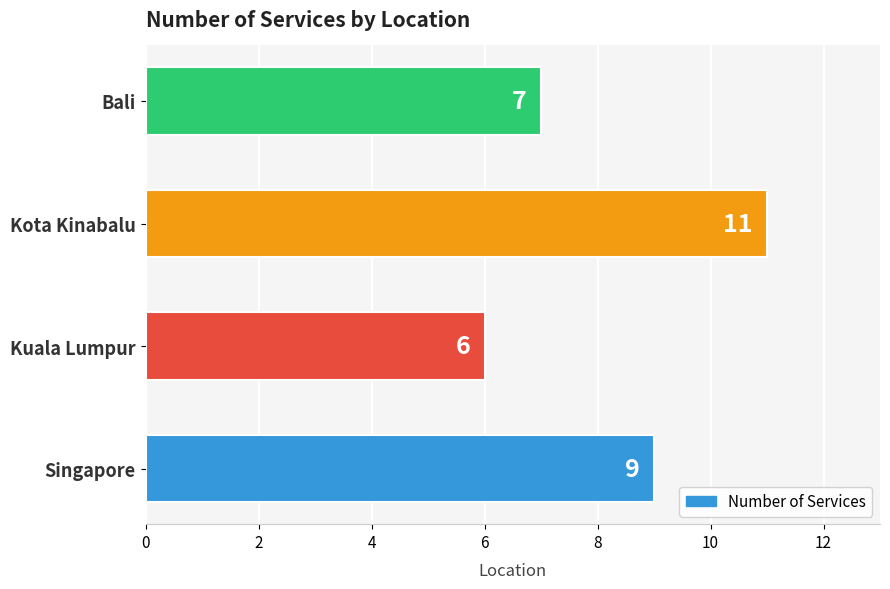

Rank the categories by value from highest to lowest.

Kota Kinabalu, Singapore, Bali, Kuala Lumpur